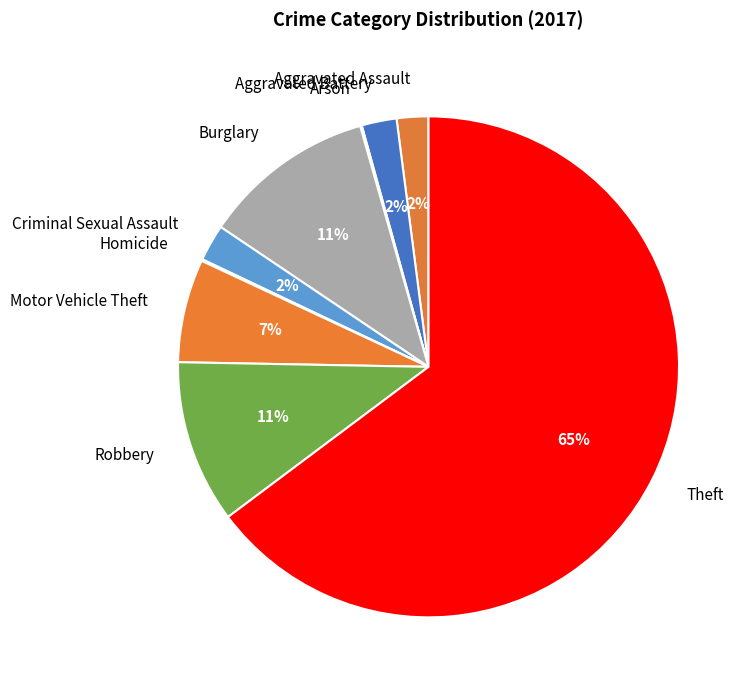

Is there any slice that represents more than half of the pie?

Yes